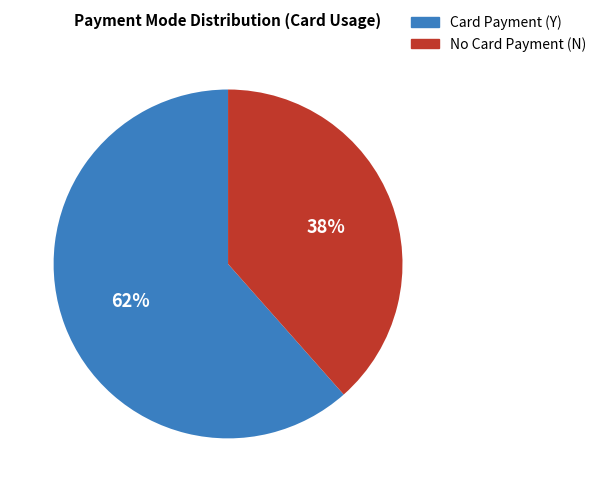

Is there any slice that represents more than half of the pie?

Yes